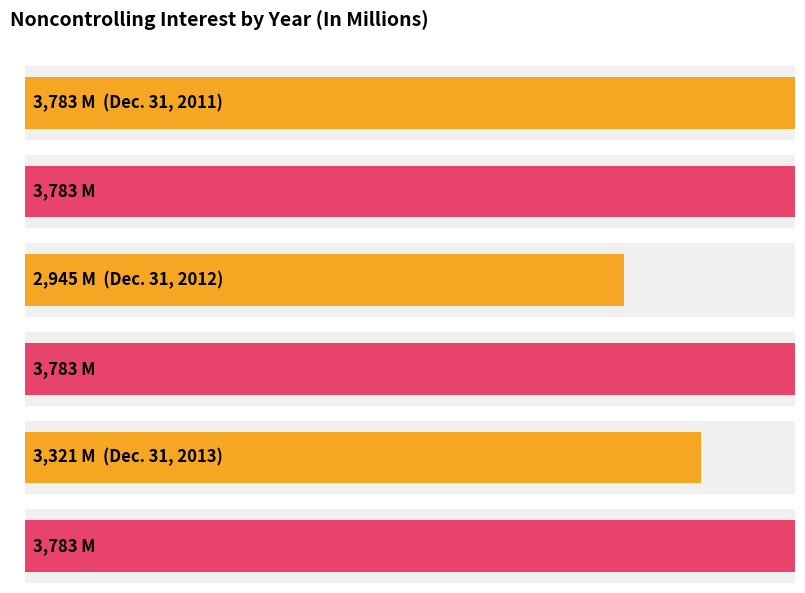

Approximately how many times larger is the value at Dec. 31, 2011 compared to Dec. 31, 2012?

1.3